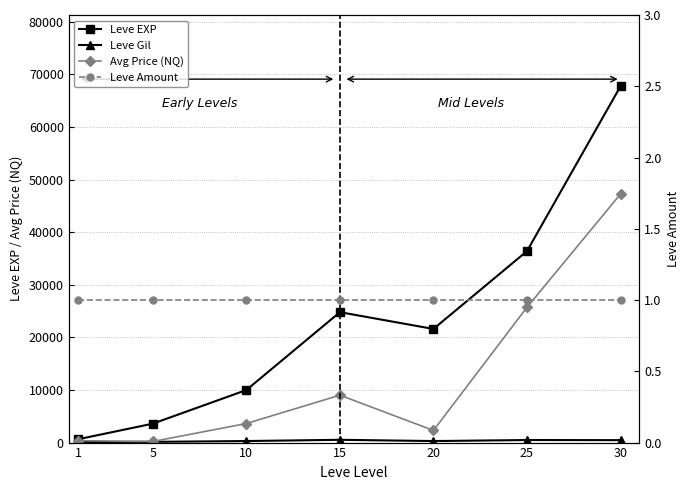

Is the value of Leve Gil at 30 greater than the value of Leve EXP at 20?

No